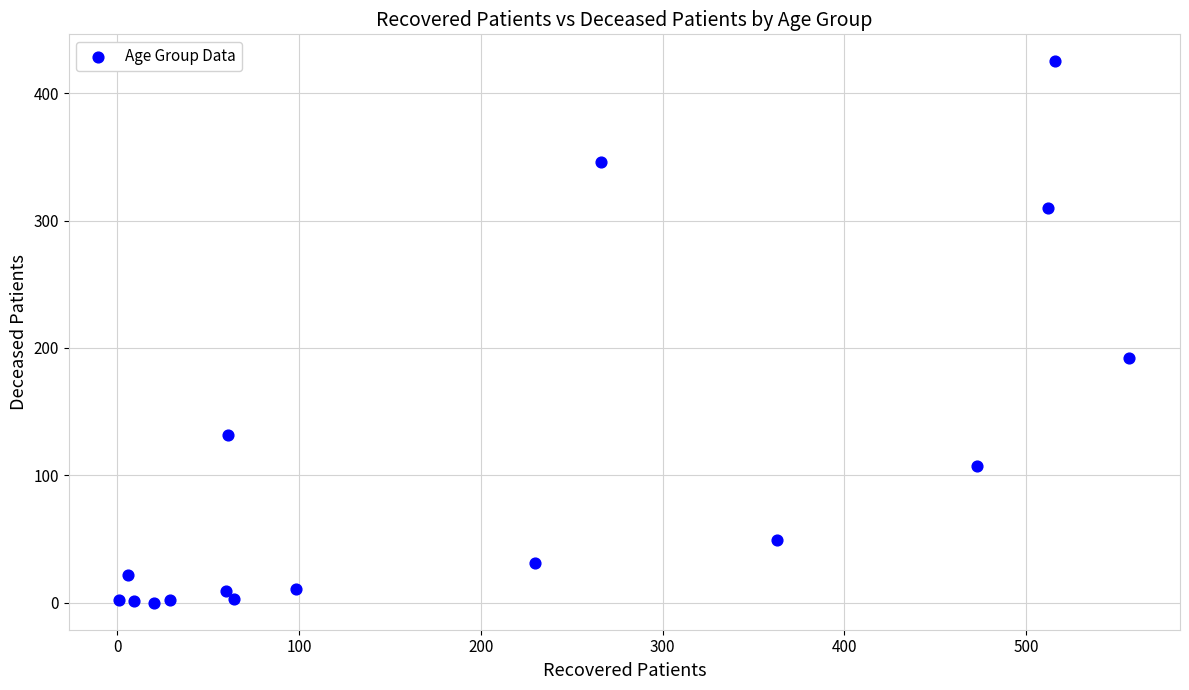

What Y value in the scatter plot is closest to 212?

192